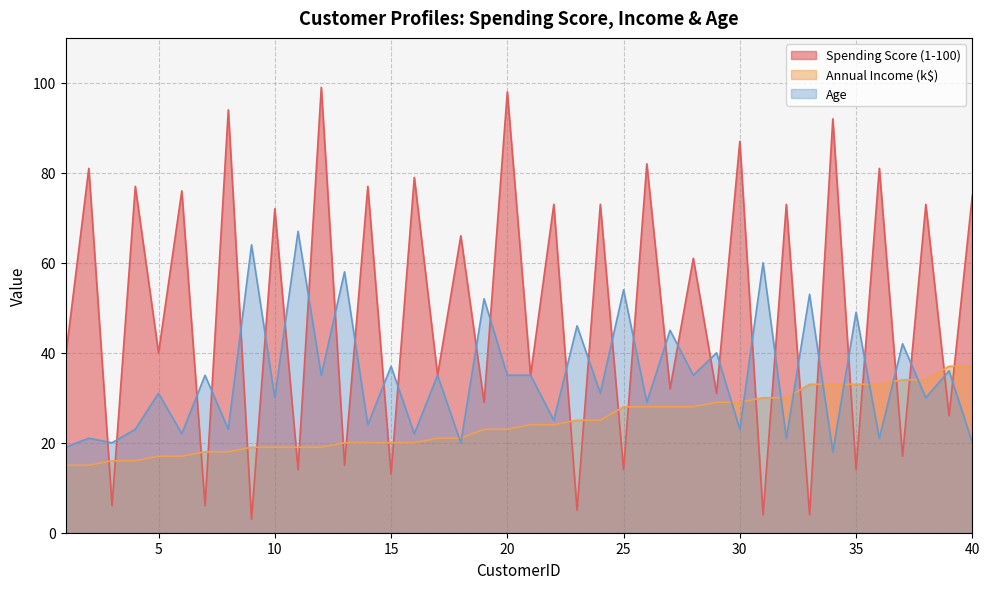

How many values in the Age series exceed 35?

14